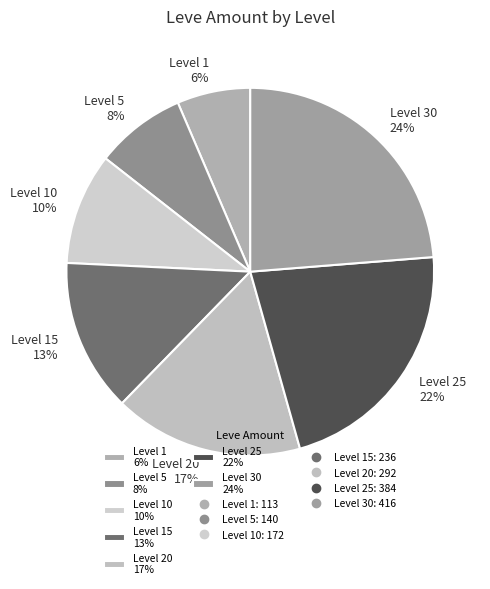

Which category has the smallest portion of the pie?

Level 1 6%